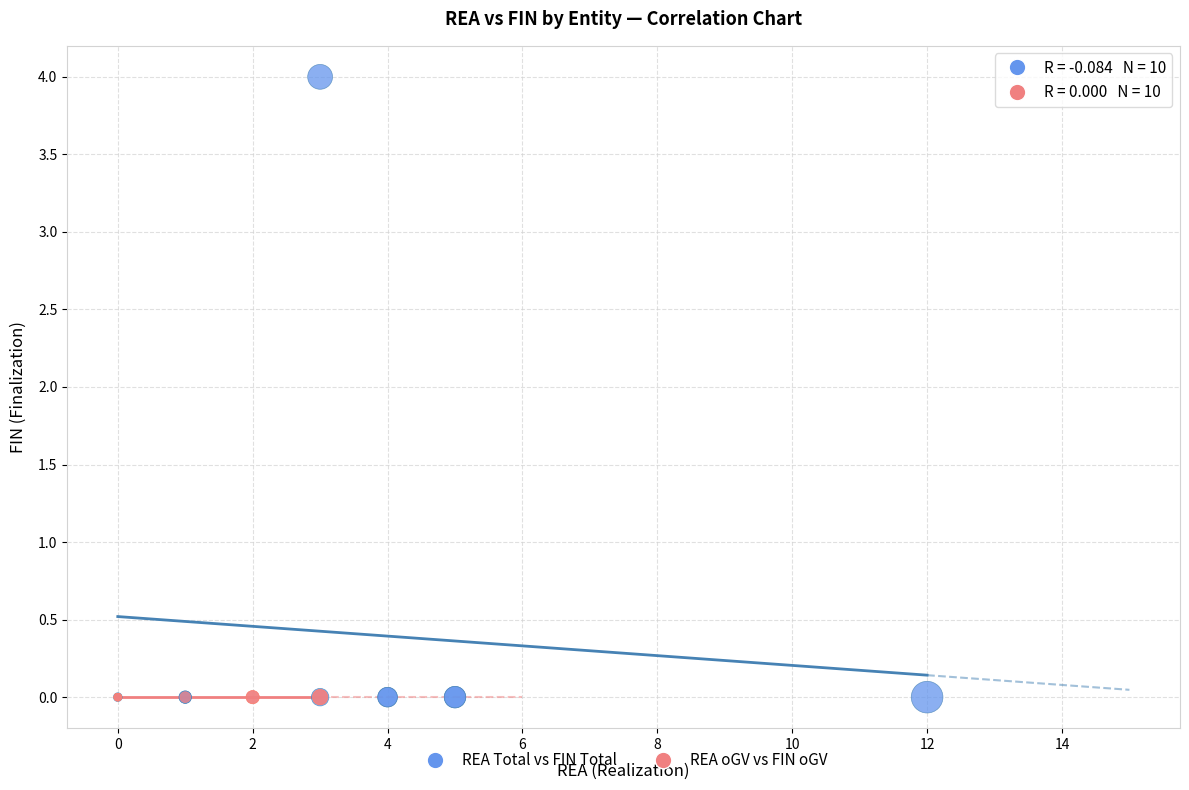

Which series contains the highest Y value?

REA Total vs FIN Total